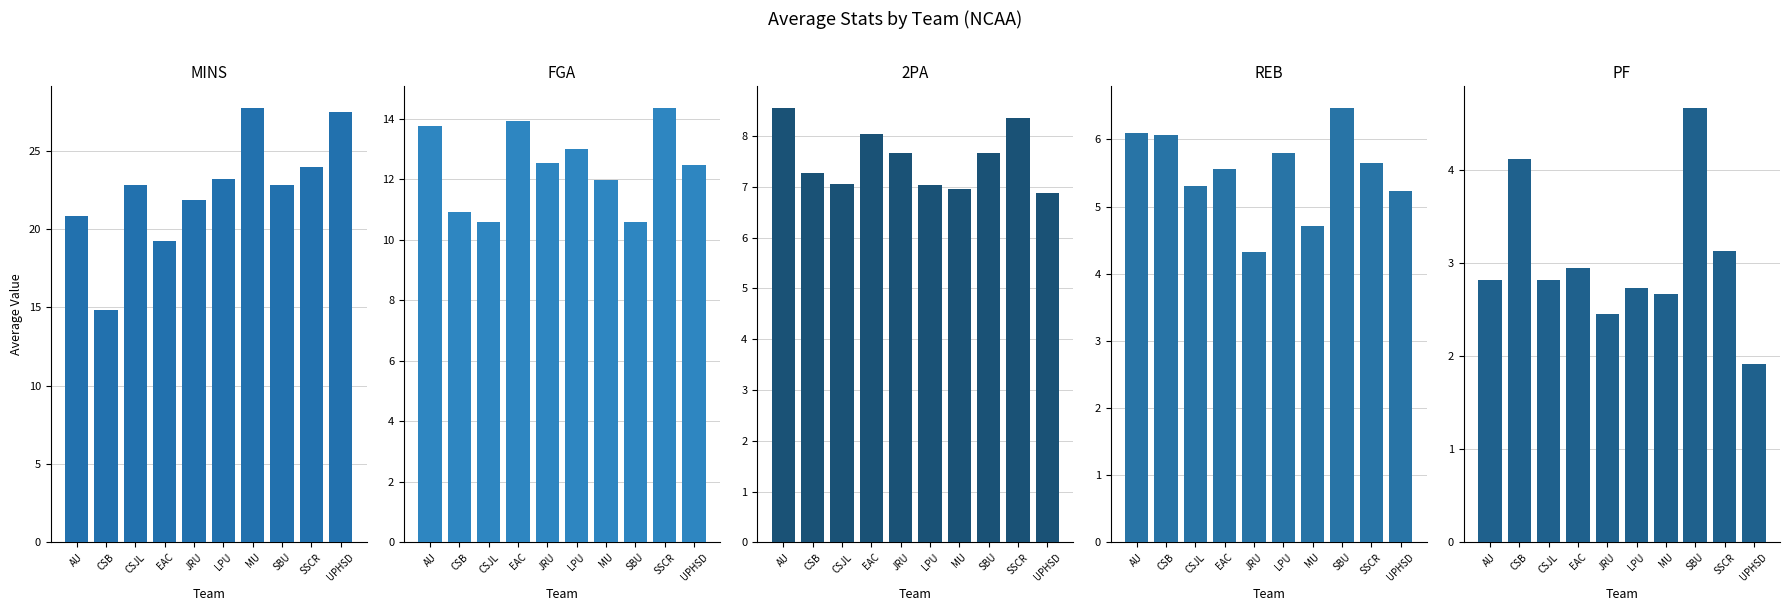

The value of REB at CSB is 6.1. True or false?

True